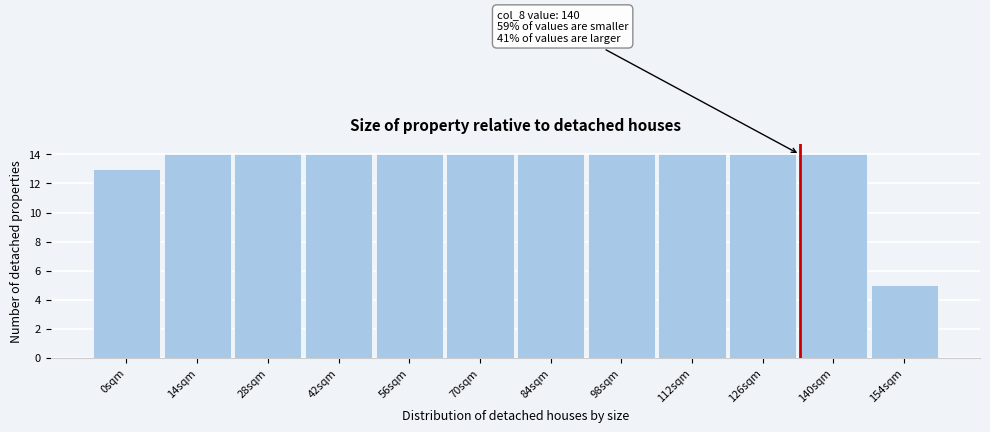

Reading left to right, list all the values displayed in this chart.

0sqm=13	14sqm=14	28sqm=14	42sqm=14	56sqm=14	70sqm=14	84sqm=14	98sqm=14	112sqm=14	126sqm=14	140sqm=14	154sqm=5